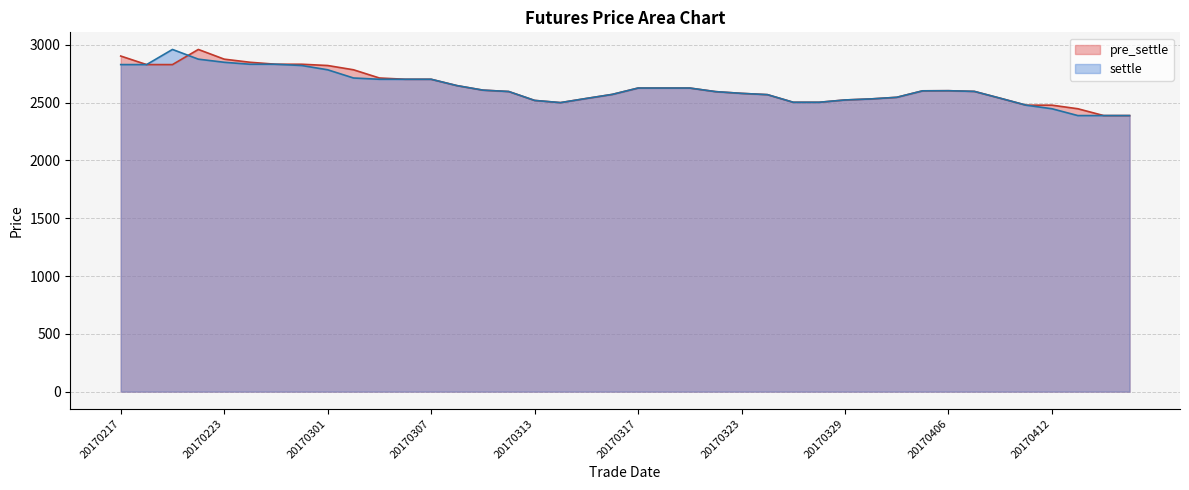

After their last crossing, which series has the higher values: settle or pre_settle?

pre_settle